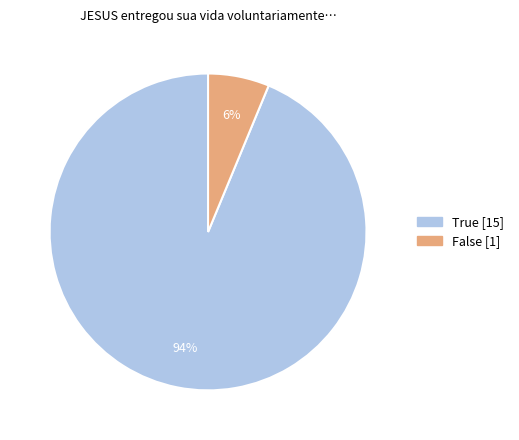

Rank the categories by value from lowest to highest.

False, True